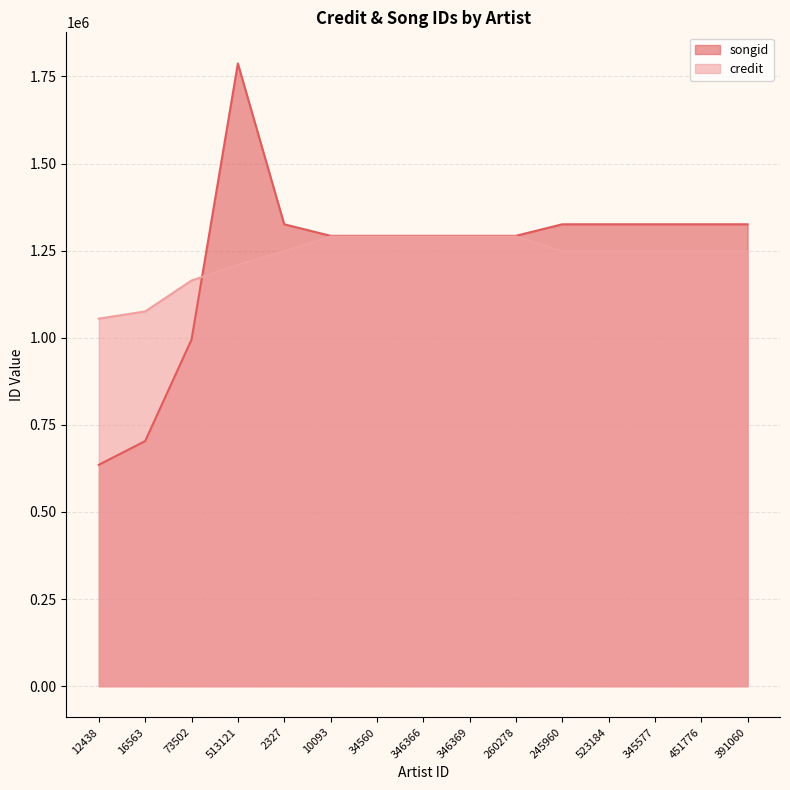

Which series has the largest range (max minus min)?

songid